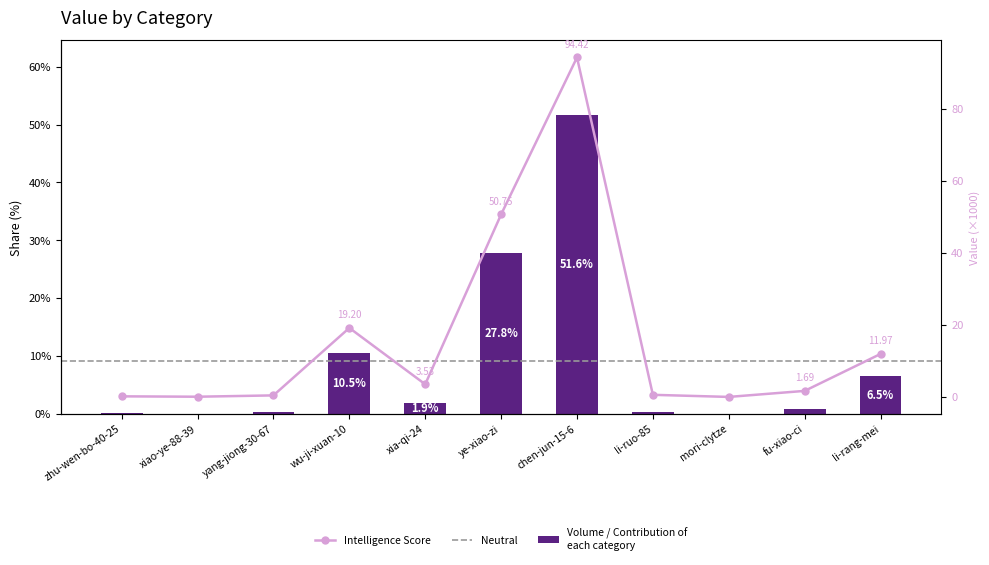

What is the label of the 4th bar from the right?

li-ruo-85